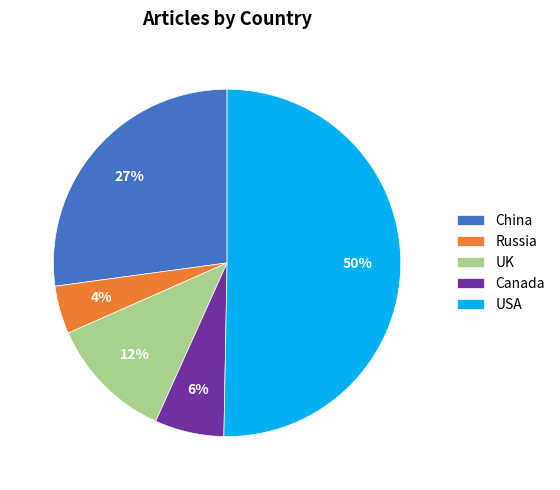

What is the smallest slice in the pie chart?

Russia